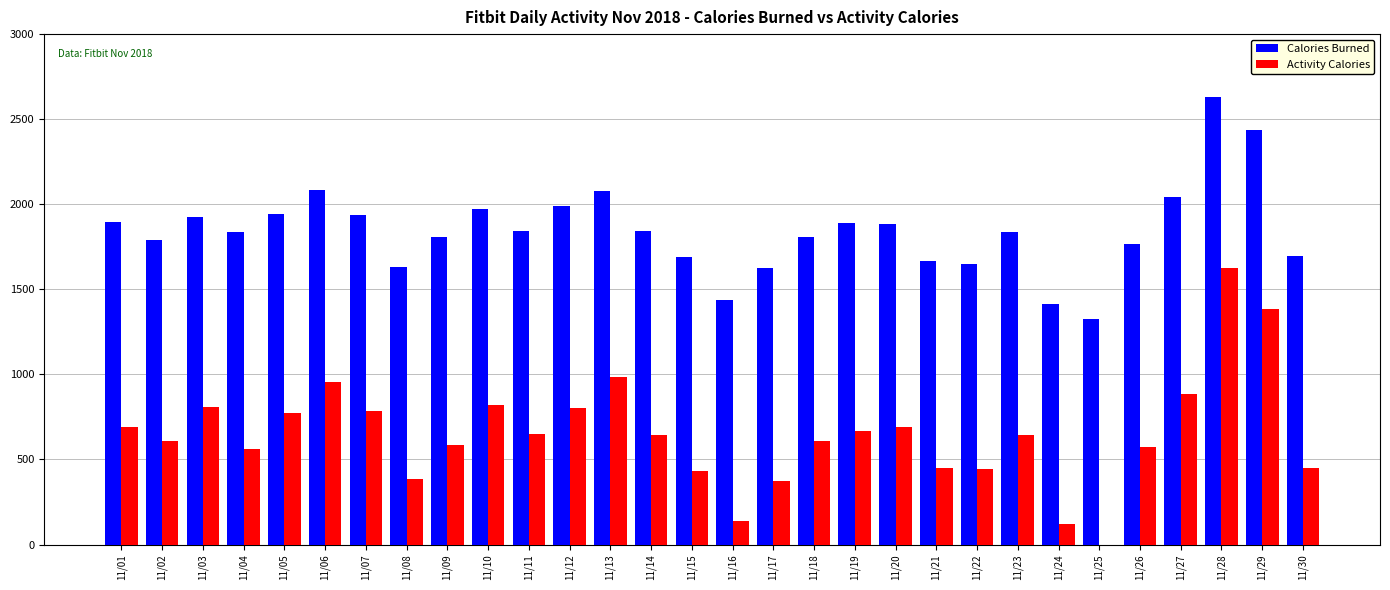

Which series changed the most between 11/04 and 11/16?

Activity Calories